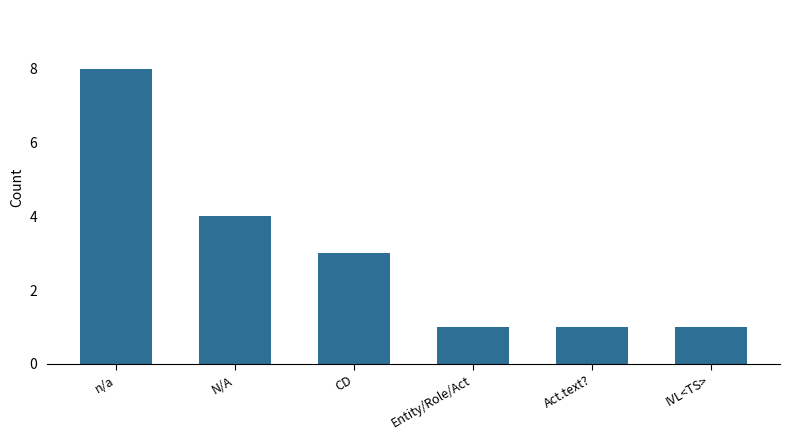

What is the label of the 2nd bar from the right?

Act.text?